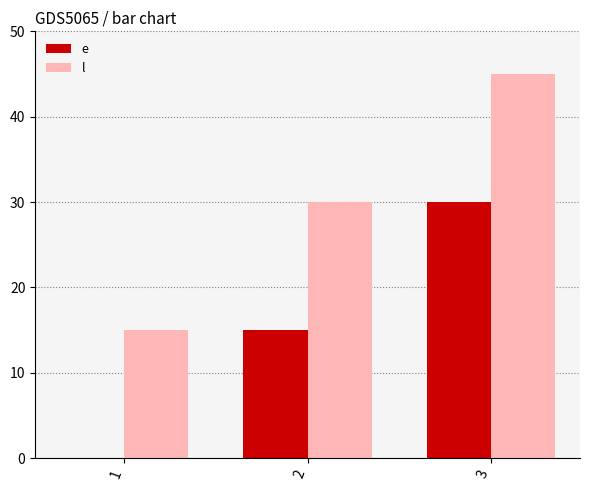

What is the sum of all e values?

45